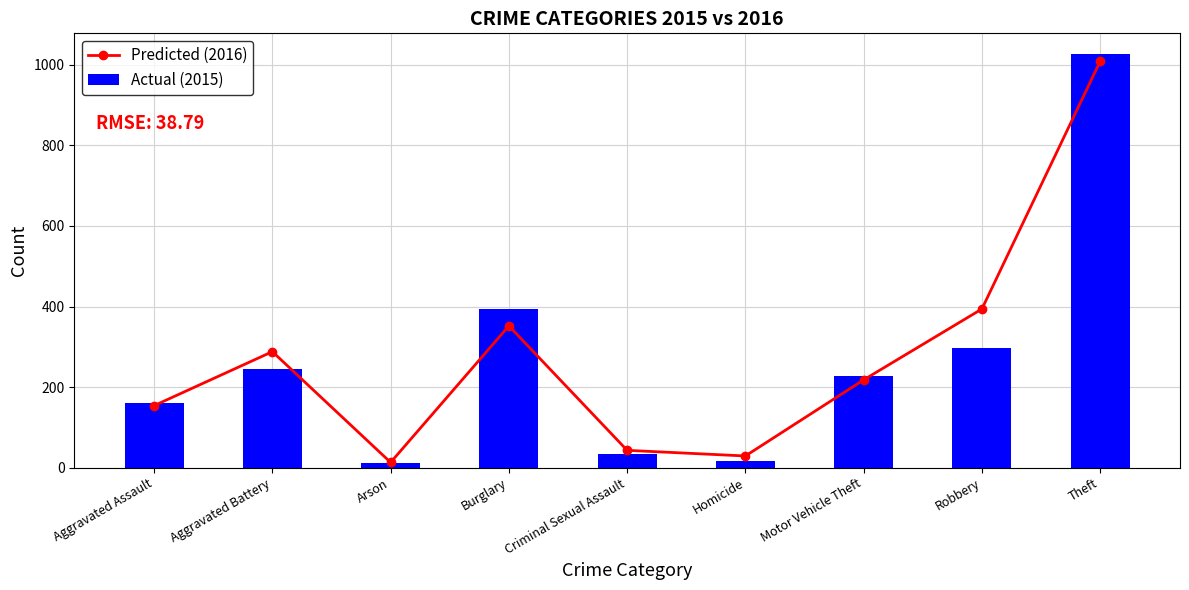

What is the average value of the Predicted (2016) series?

278